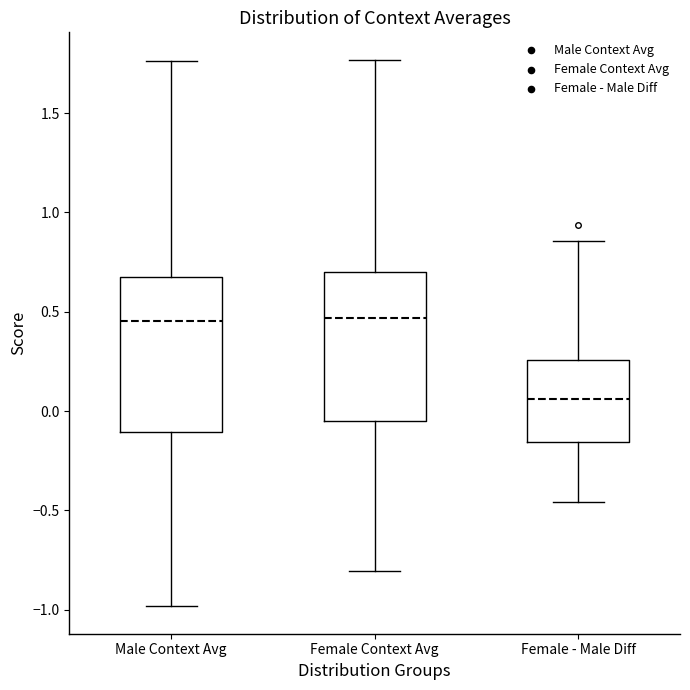

Where does the lower whisker of the box for Male Context Avg end on the y-axis? The values are not printed on the chart, so give them approximately, as read against the axis.

-1.00